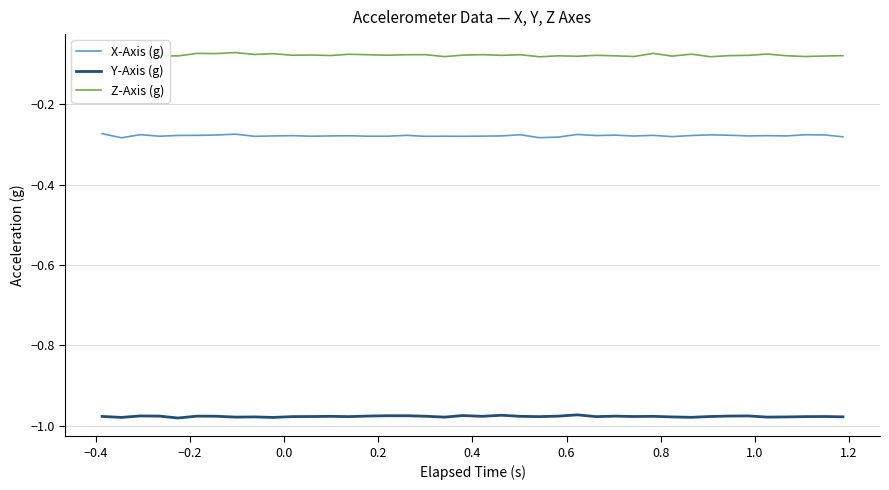

True or false: Y-Axis (g) and Z-Axis (g) cross at least once.

False